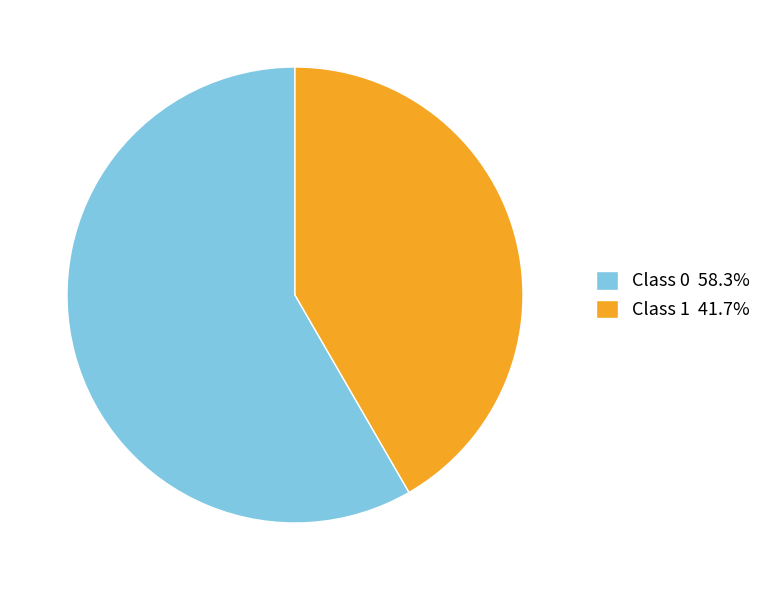

Do Class 0 58.3% and Class 1 41.7% together represent more than half of the pie?

Yes